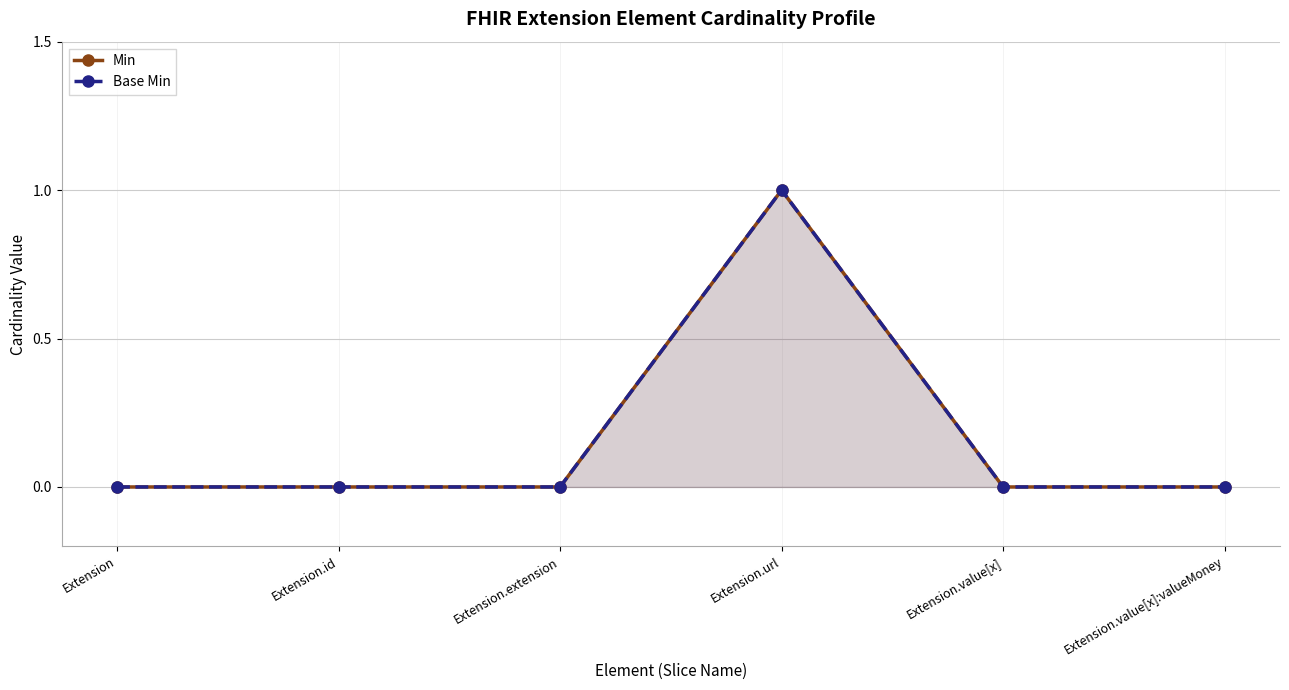

Is it true that Base Min equals 2 at Extension.url?

False